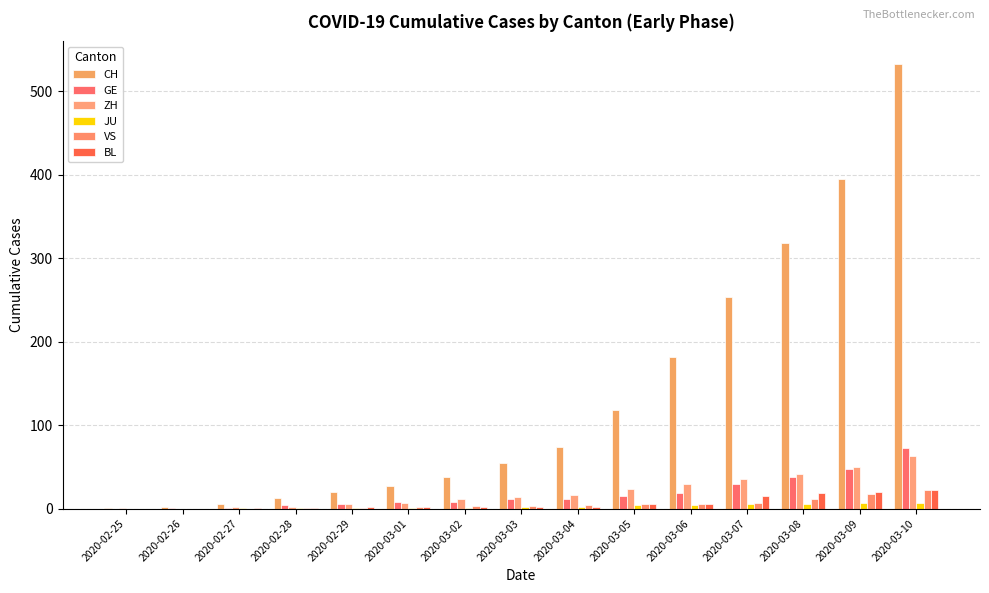

How many categories are shown in the chart?

15